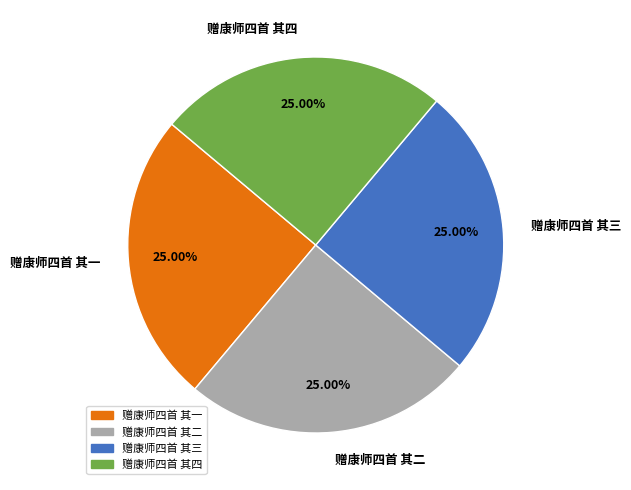

How many slices are in this pie chart?

4